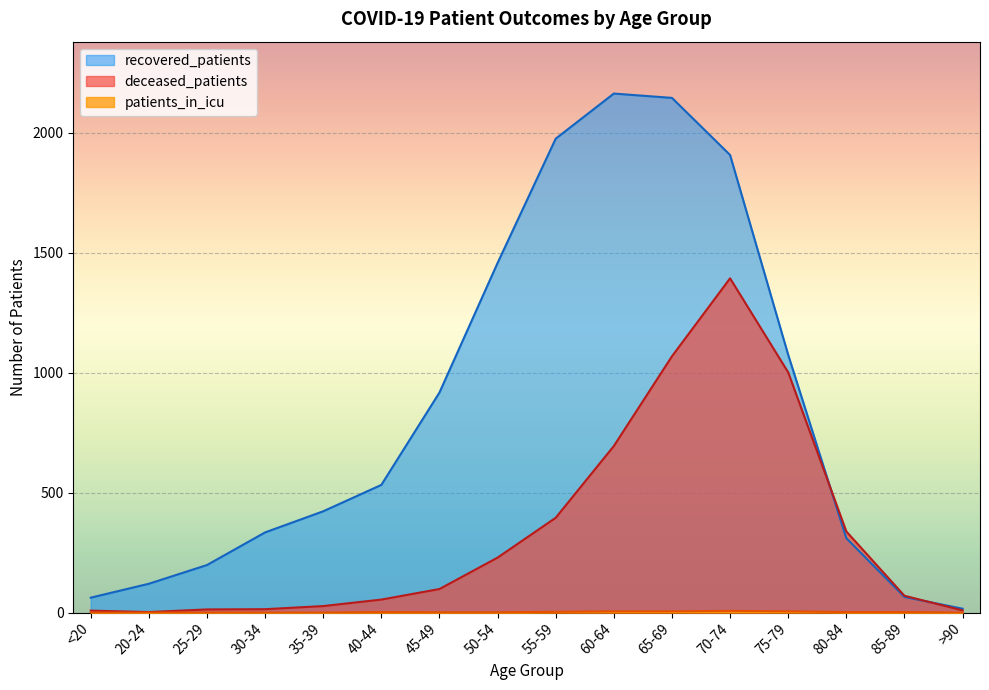

At which label is patients_in_icu closest to 3?

55-59